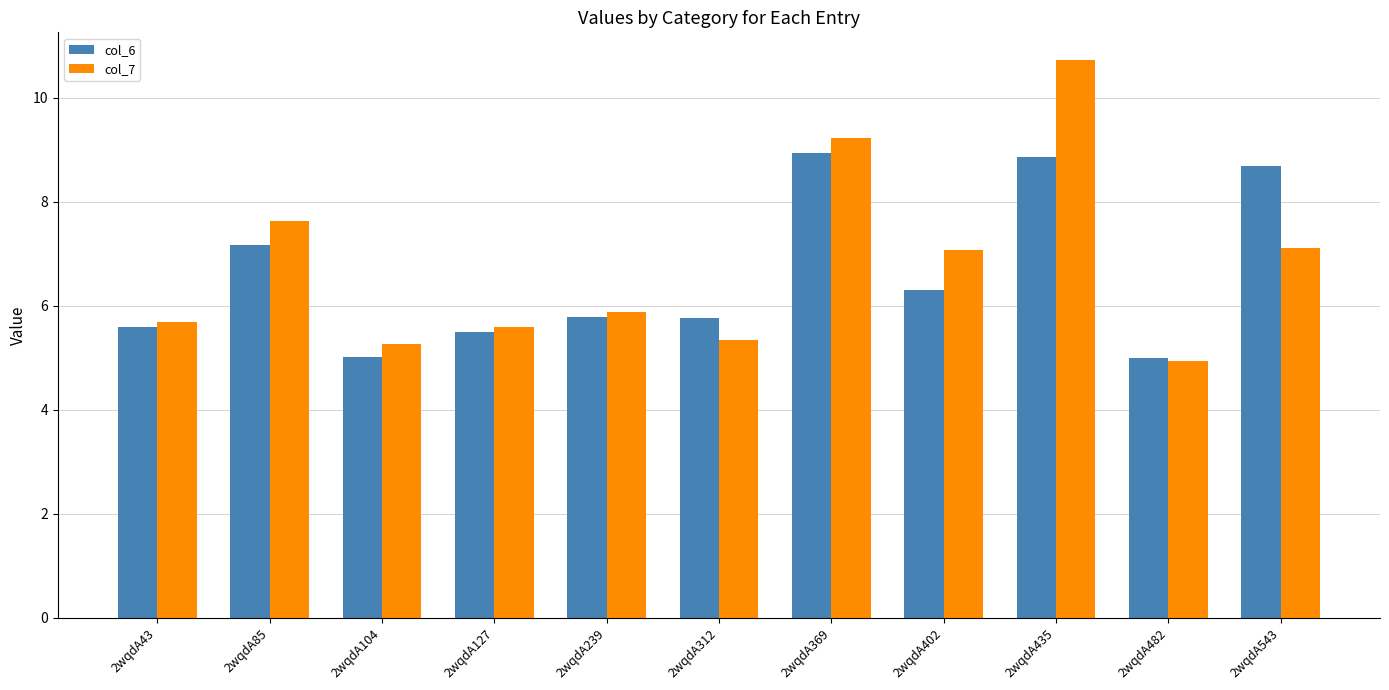

Is the value of col_7 at 2wqdA43 greater than the value of col_6 at 2wqdA43?

Yes